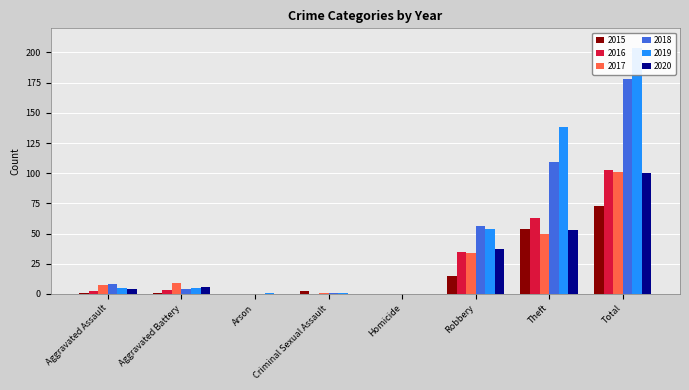

Rank the series at Criminal Sexual Assault from highest to lowest value.

2015, 2017, 2018, 2019, 2016, 2020